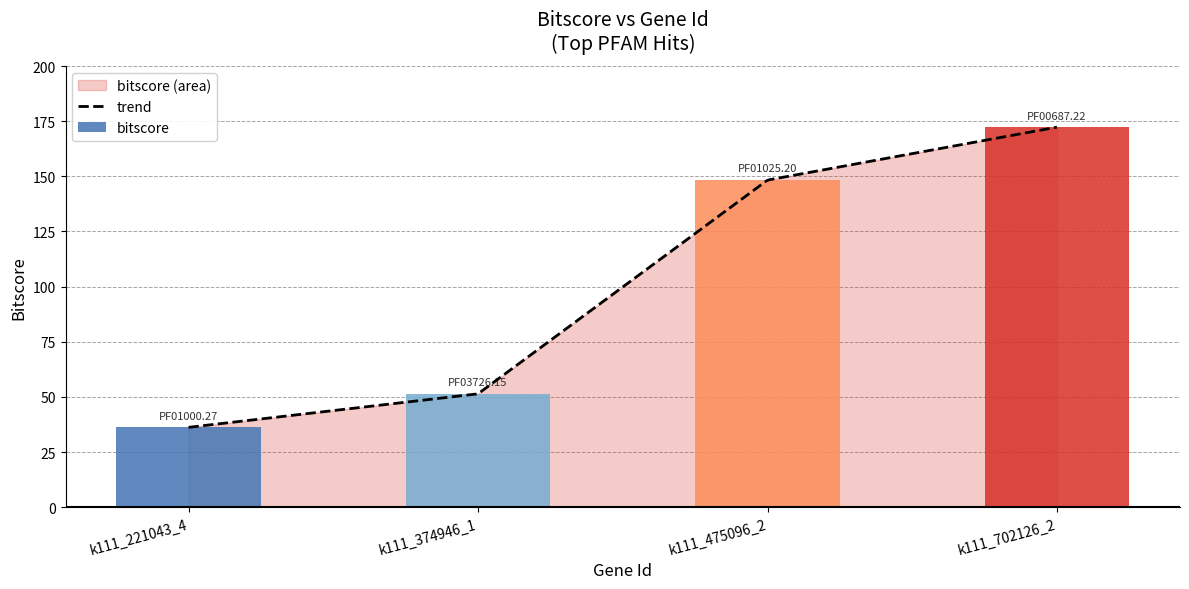

What is the ratio of the value at k111_374946_1 to the value at k111_702126_2?

0.3